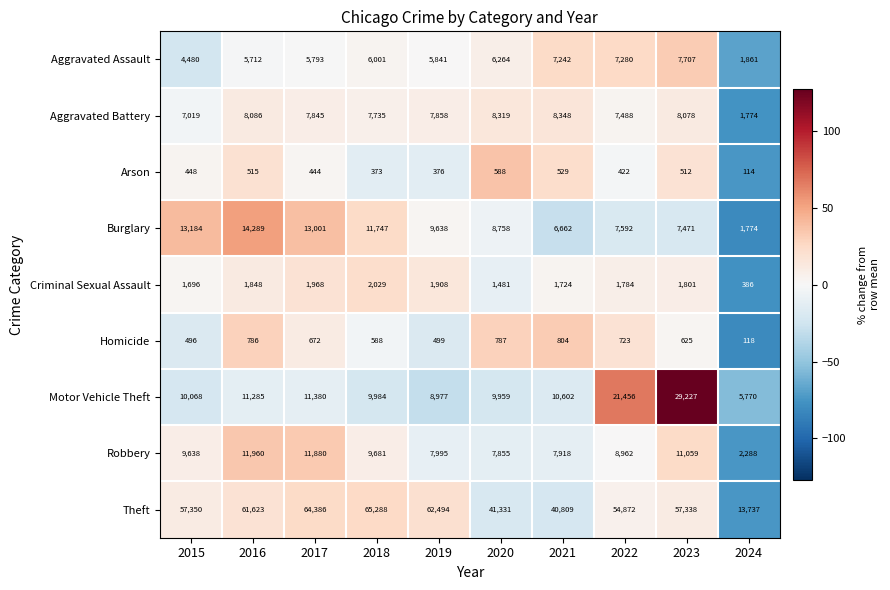

What is the maximum value for Motor Vehicle Theft?

29227